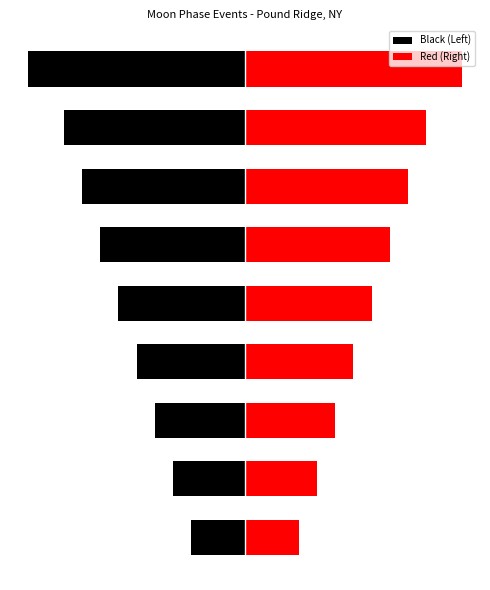

How many groups of bars are there?

9